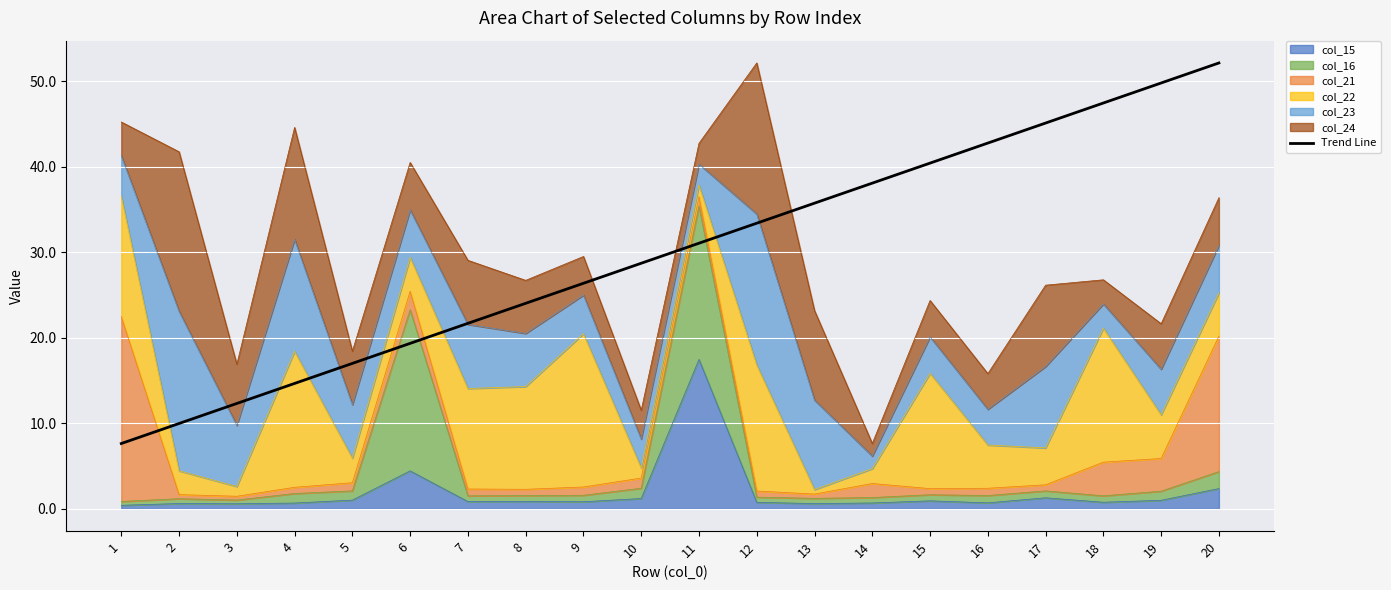

What is the value of the 18th point from the left?

47.5